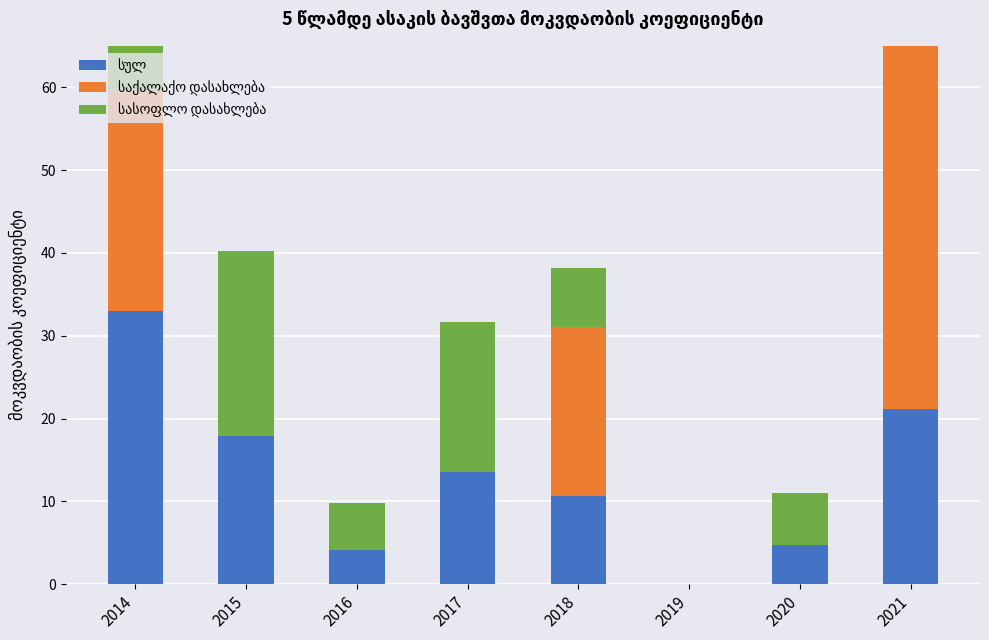

Reading left to right, transcribe all the data shown in this chart.

სულ: 2014=33.0	2015=17.9	2016=4.1	2017=13.5	2018=10.6	2019=0.0	2020=4.7	2021=21.1
საქალაქო დასახლება: 2014=26.7	2015=0.0	2016=0.0	2017=0.0	2018=20.4	2019=0.0	2020=0.0	2021=51.3
სასოფლო დასახლება: 2014=35.1	2015=22.3	2016=5.7	2017=18.2	2018=7.2	2019=0.0	2020=6.3	2021=13.2